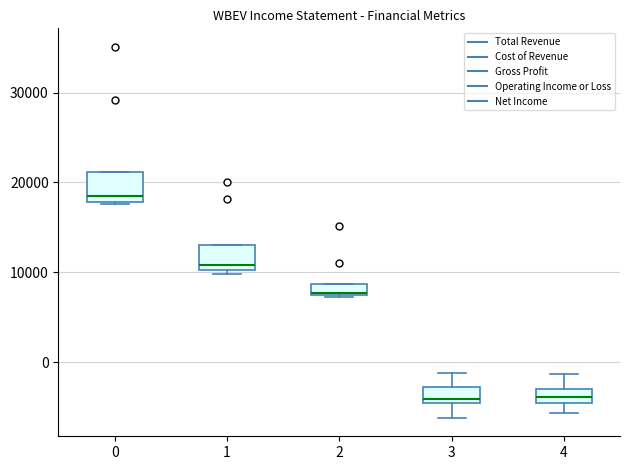

Where is the upper edge of the box at x = 1 on the y-axis? The values are not printed on the chart, so give them approximately, as read against the axis.

13000